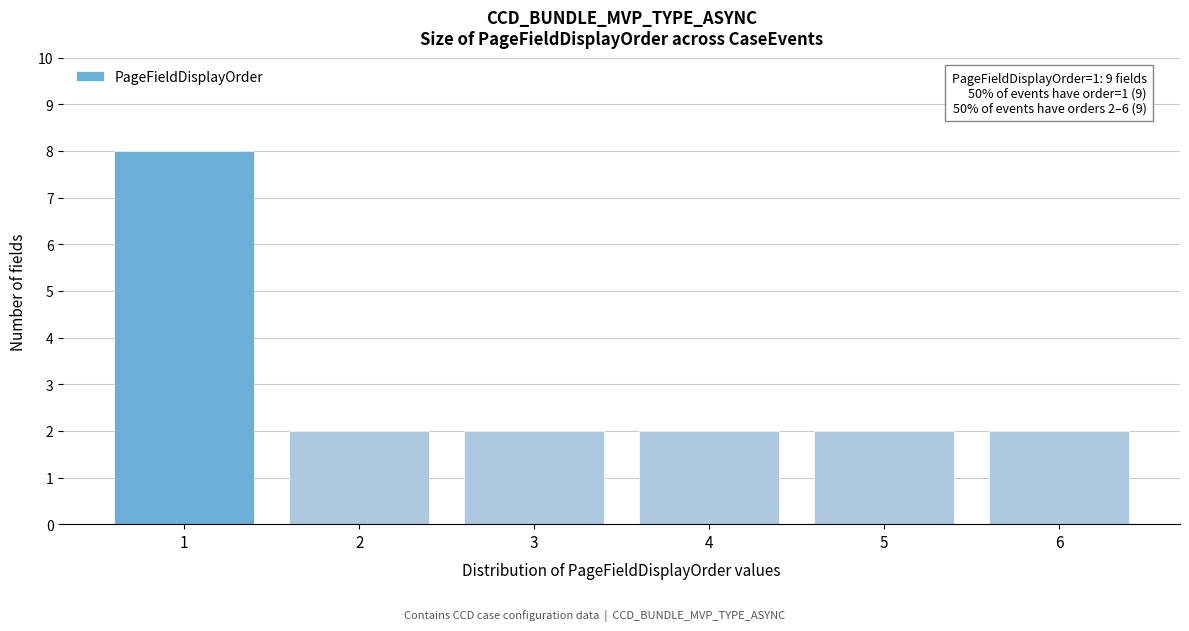

Reading left to right, what are all the values shown in this chart?

8	2	2	2	2	2